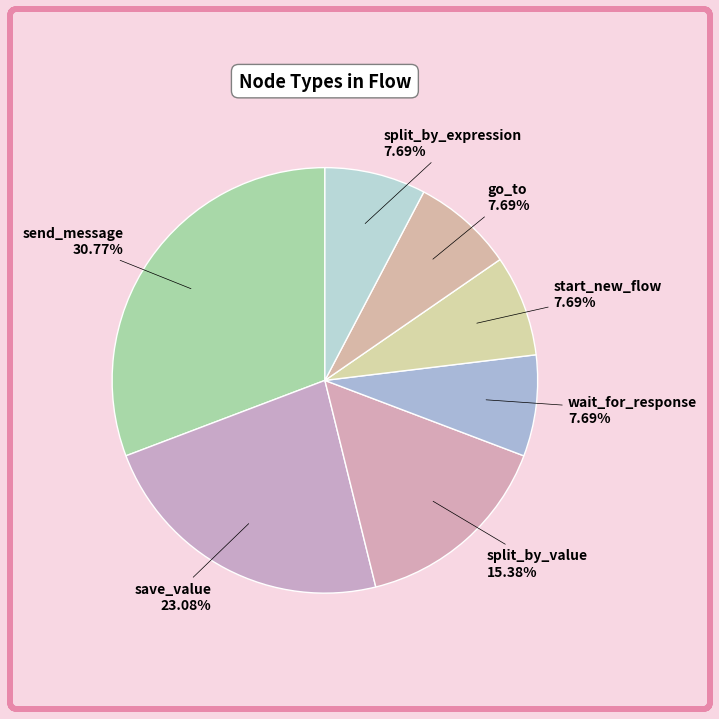

Do go_to and send_message together represent more than half of the pie?

No